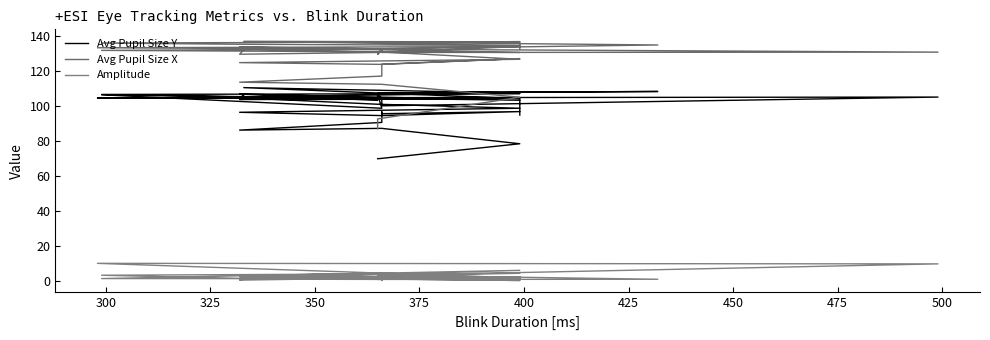

What is the label of the 3rd point from the left?

325